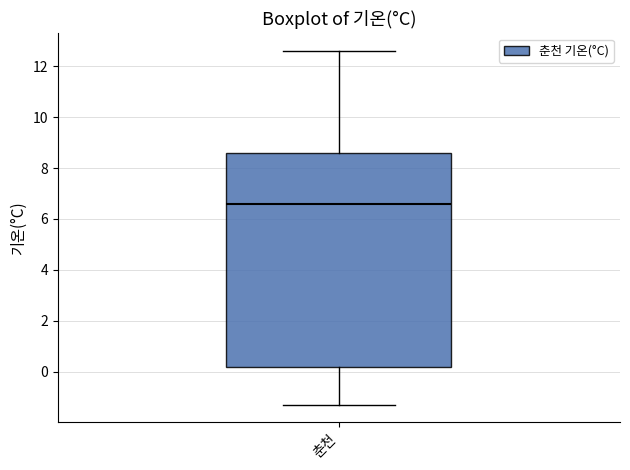

Read this box plot against the y-axis: the position of the median line, the range covered by the box, and the ends of both whiskers. The values are not printed on the chart, so give them approximately, as read against the axis.

median 6.6, box 0.2 to 8.6, whiskers -1.2 to 12.6